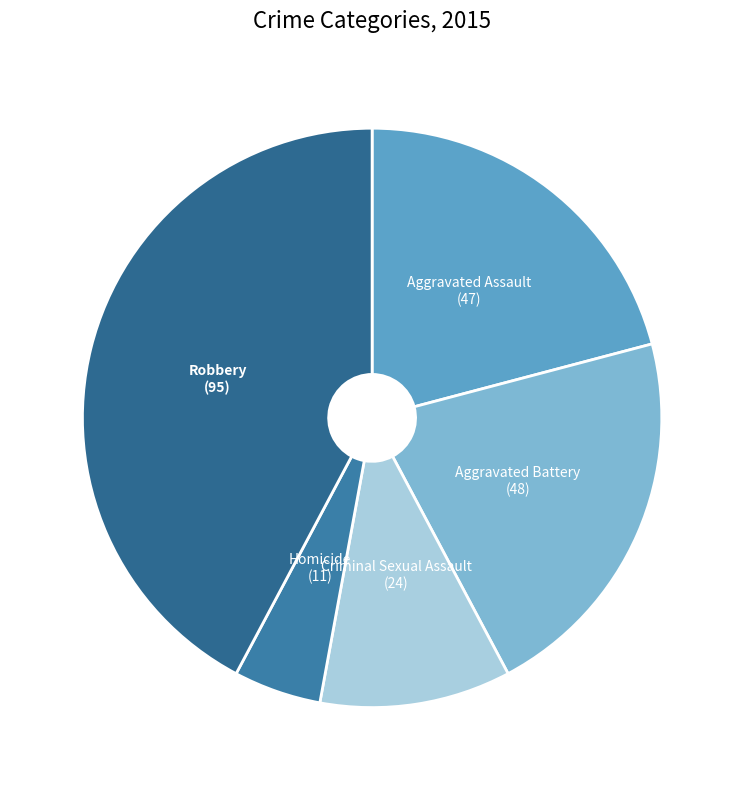

Is there any slice that represents more than half of the pie?

No